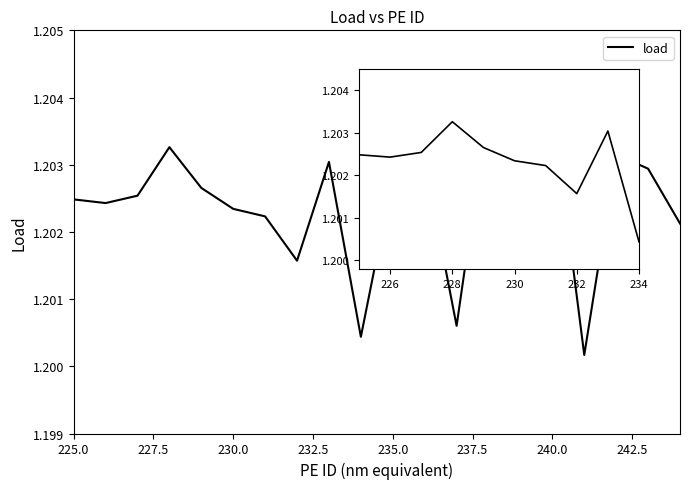

What is the sum of the values at 228 and 232?

2.4